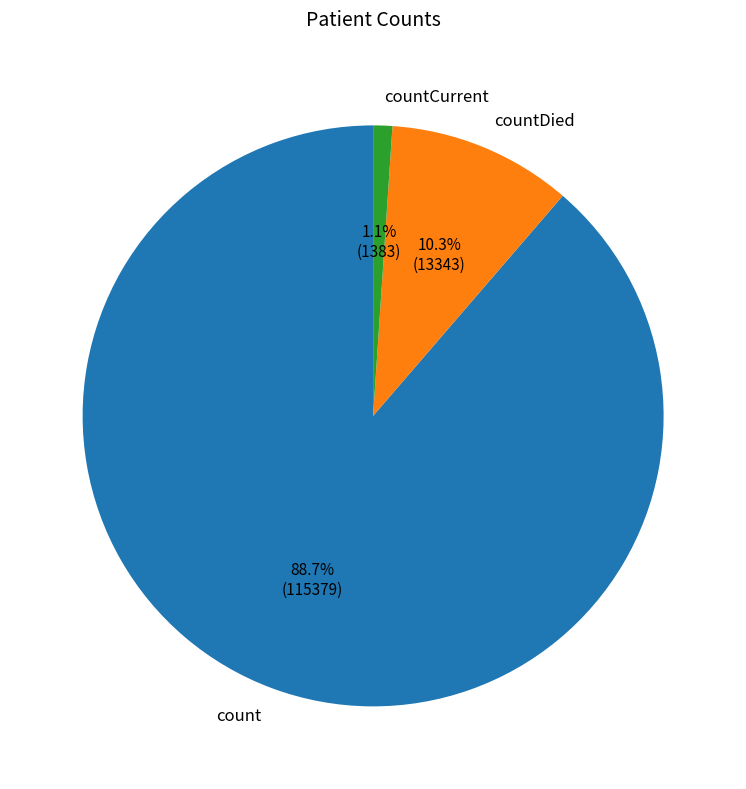

How many segments does this pie chart have?

3